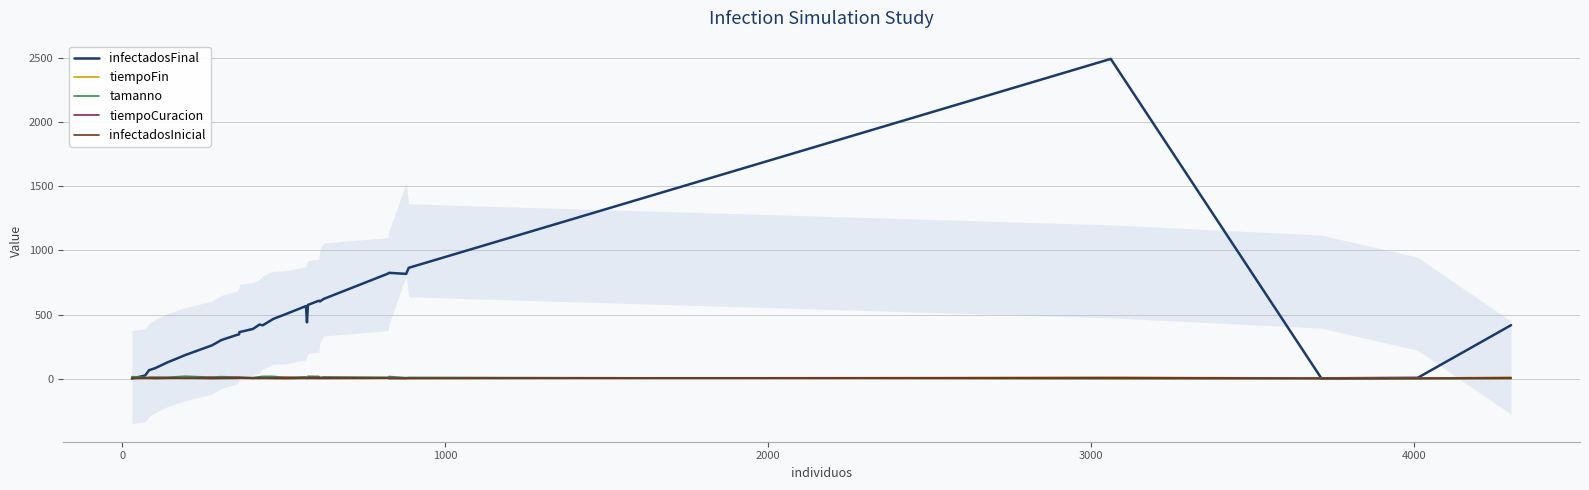

Which series has the largest total across all categories?

infectadosFinal